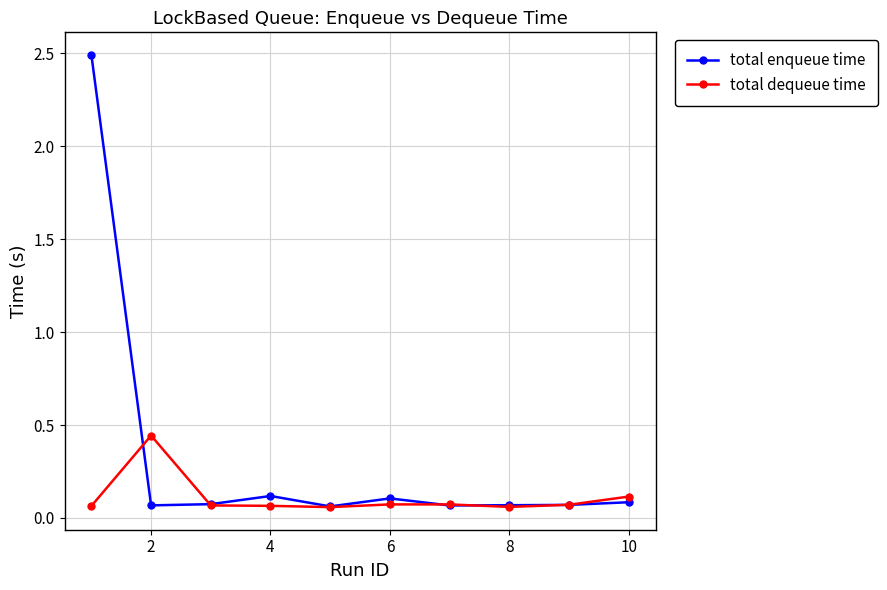

True or false: total dequeue time has more than 0 interior local peaks.

True